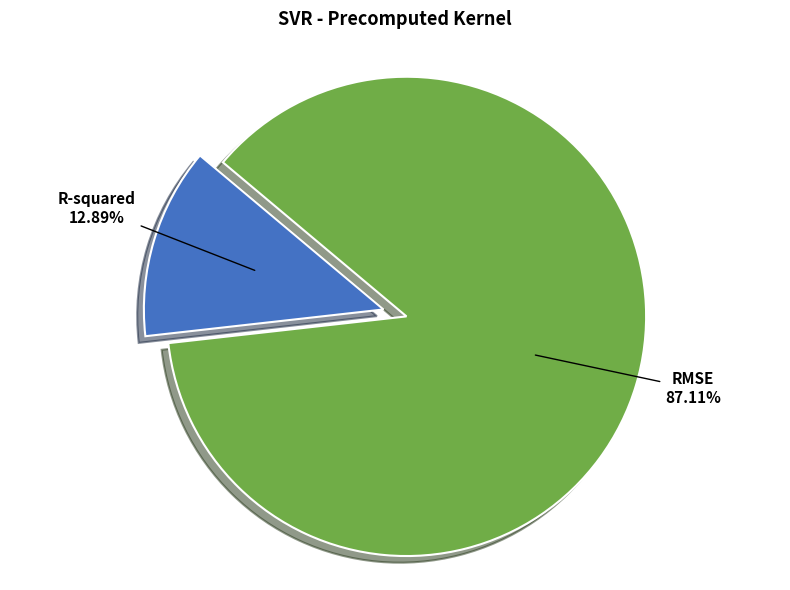

Is there any slice that represents more than half of the pie?

Yes